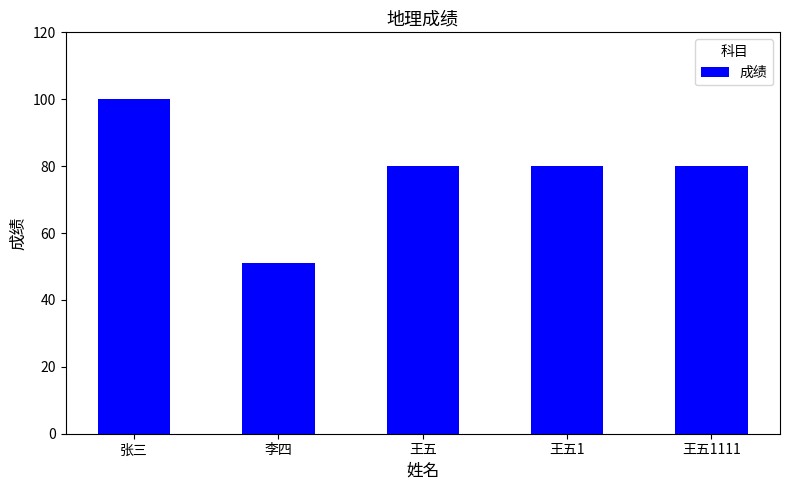

Where does the data first go above 80?

张三